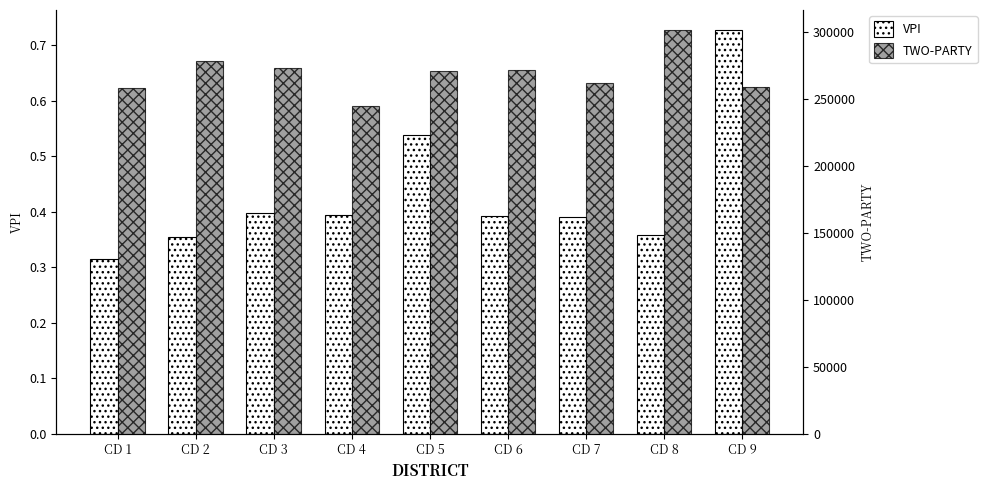

At which category is the sum across all series the highest?

CD 8